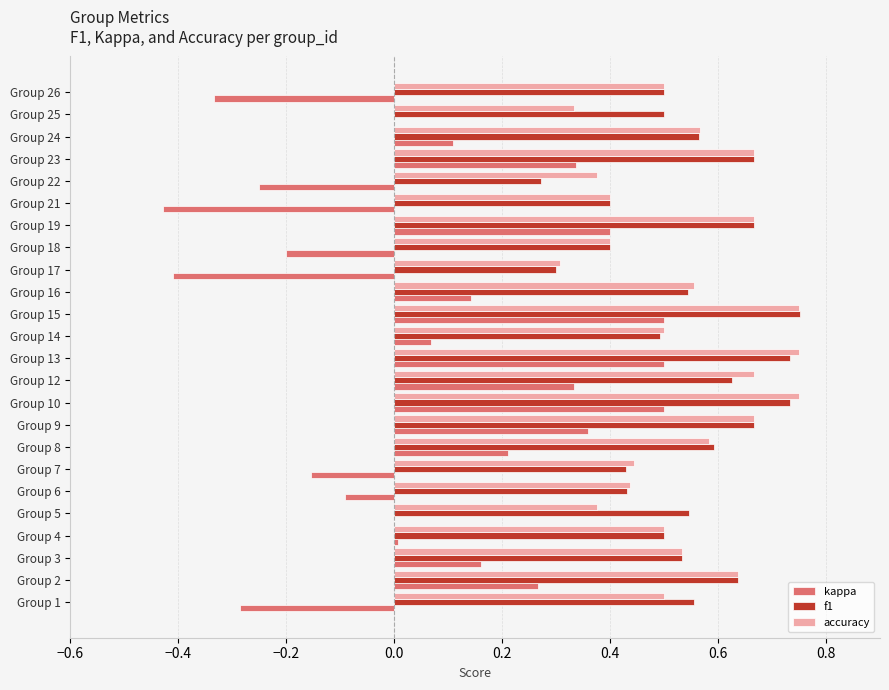

The accuracy series shows 0.5 at Group 26. True or false?

True